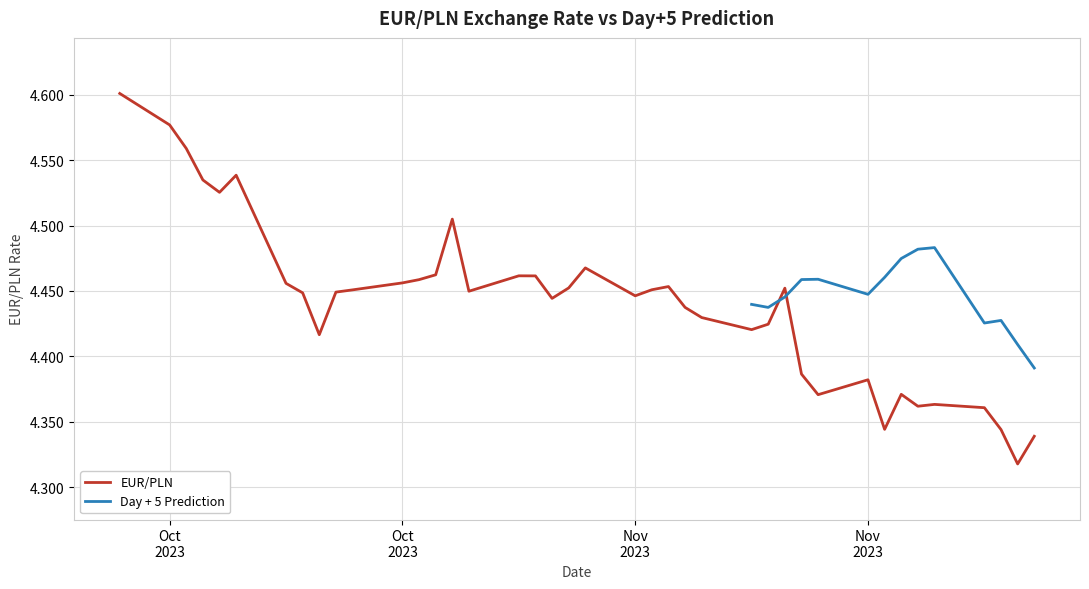

What is the greatest value displayed?

4.6